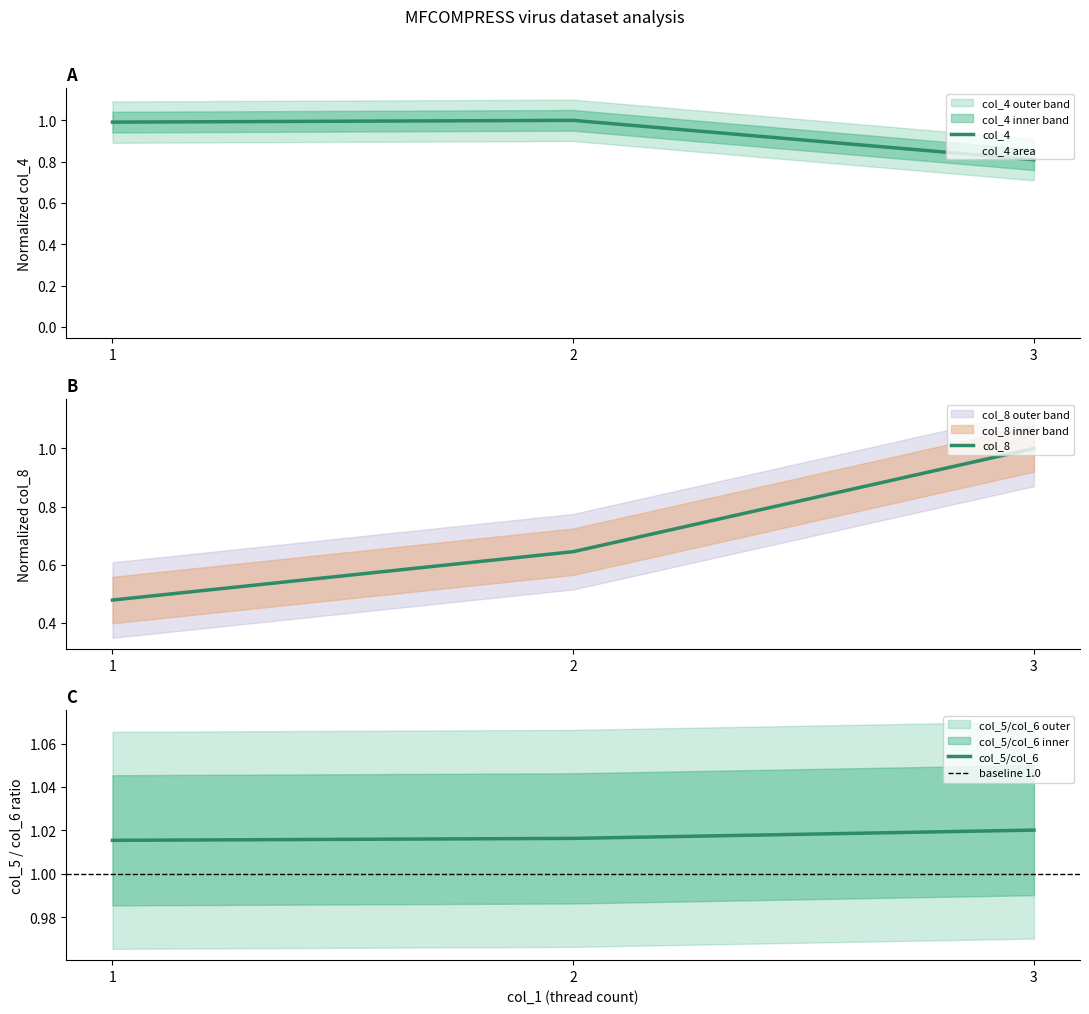

At which label is col_4 closest to 0?

3